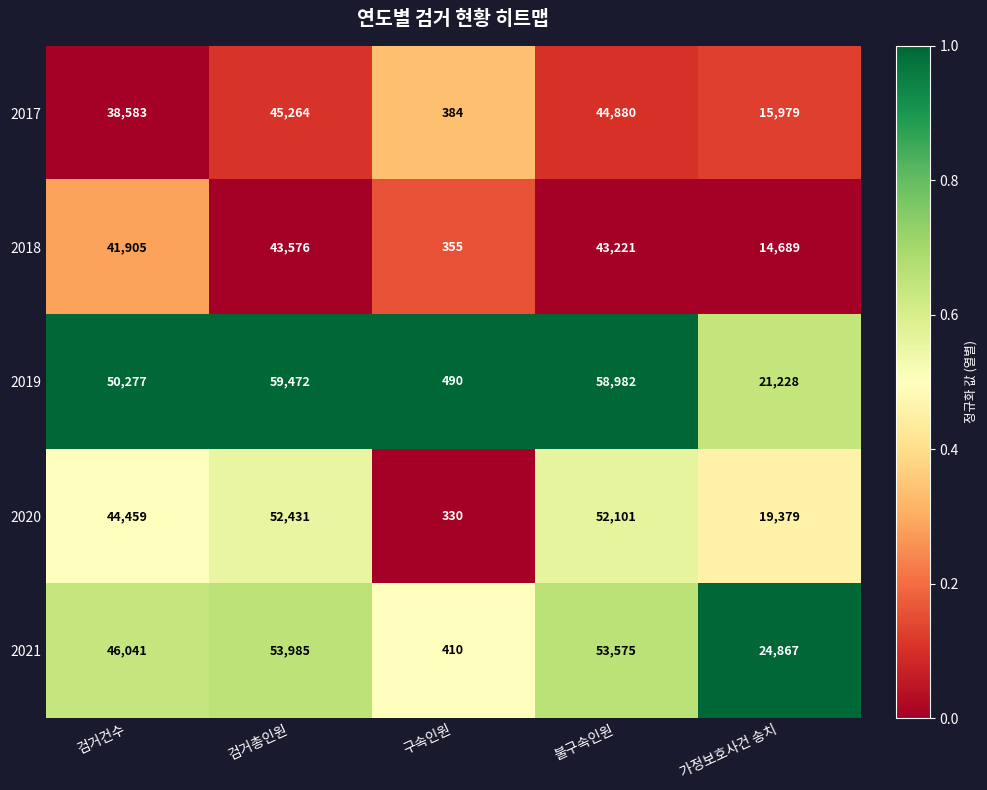

What is the highest value of the 2021 series?

53985